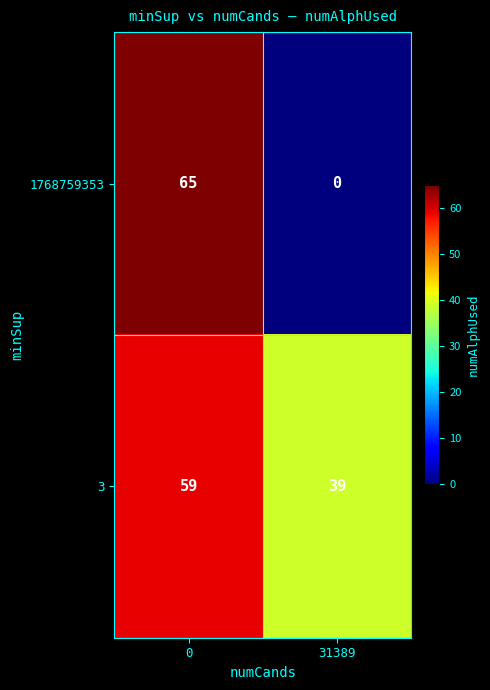

What is the spread (max minus min) of values at 31389?

39